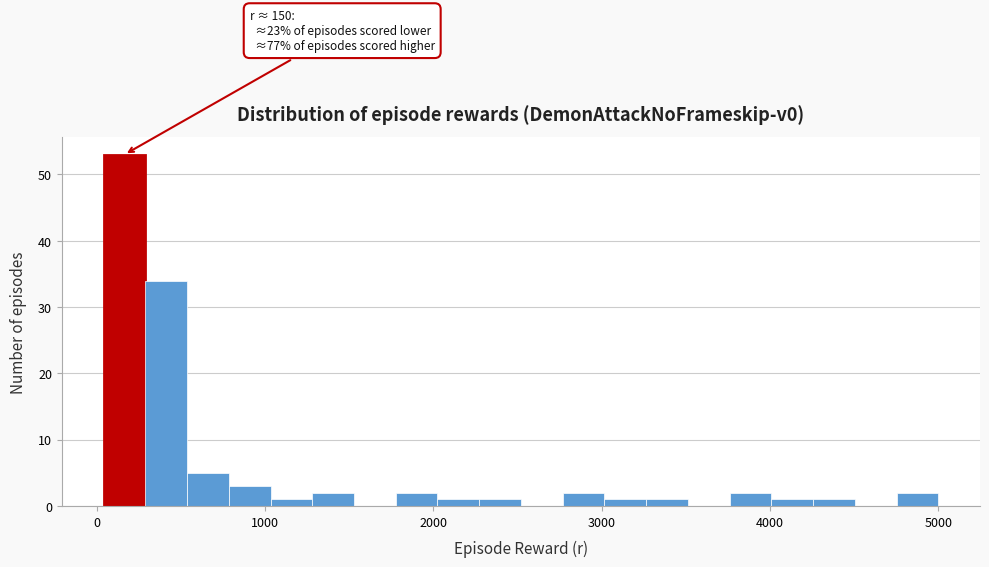

Read against the x-axis, roughly where is the centre of the tallest bar?

200